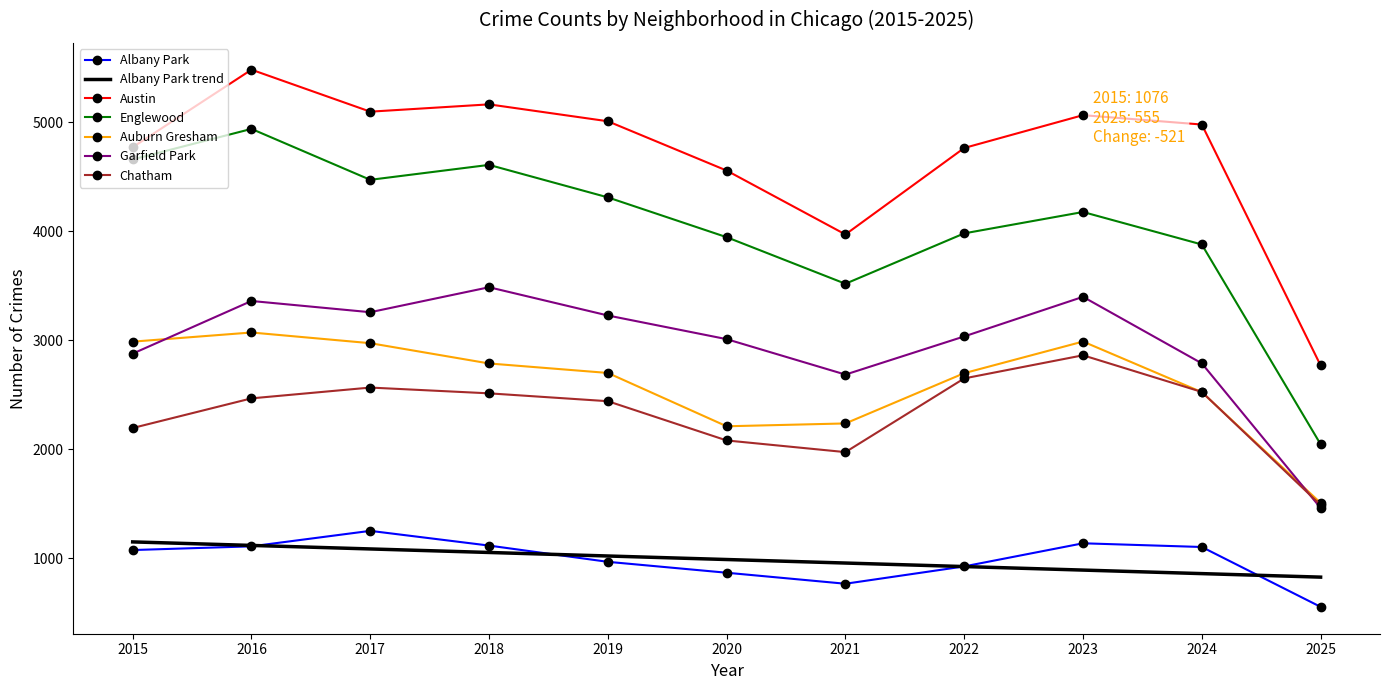

Which series changed the most between 2020 and 2023?

Chatham